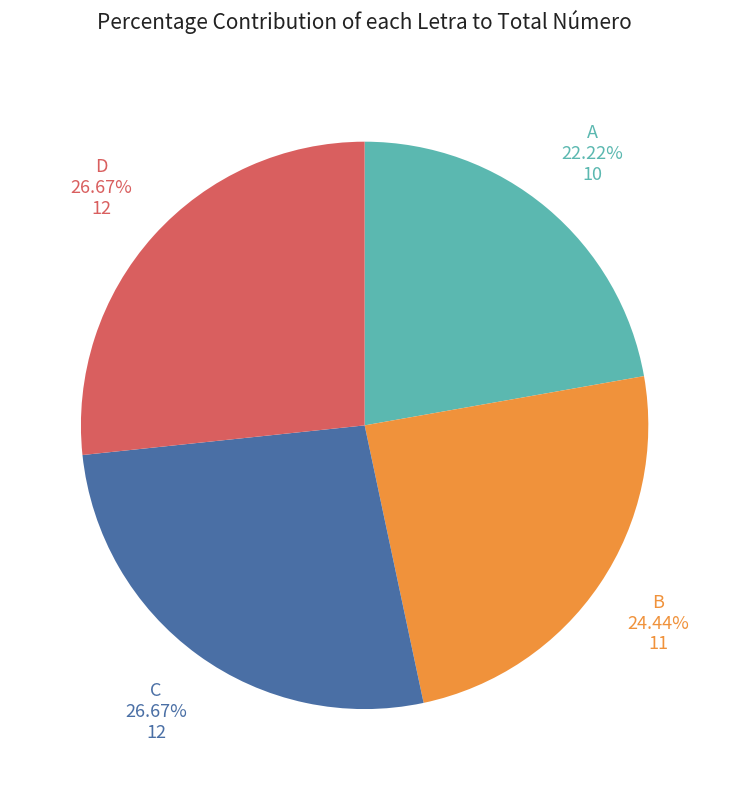

Is it true that B is 13% of the pie?

False